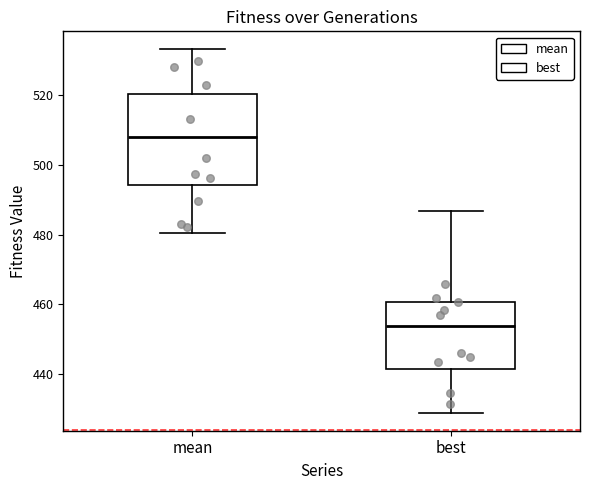

Which box is the tallest, from its lower edge to its upper edge?

mean